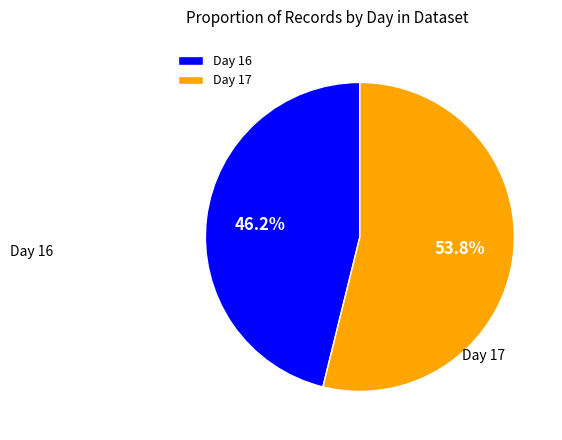

Between Day 16 and Day 17, which is larger?

Day 17